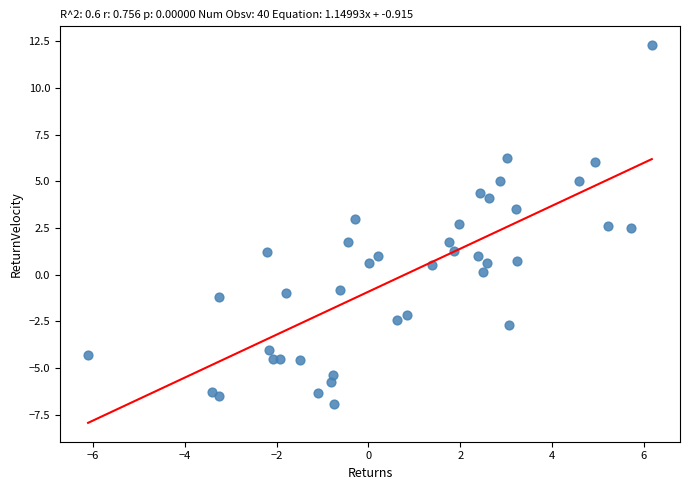

What is the range of X values (max minus min)?

12.3